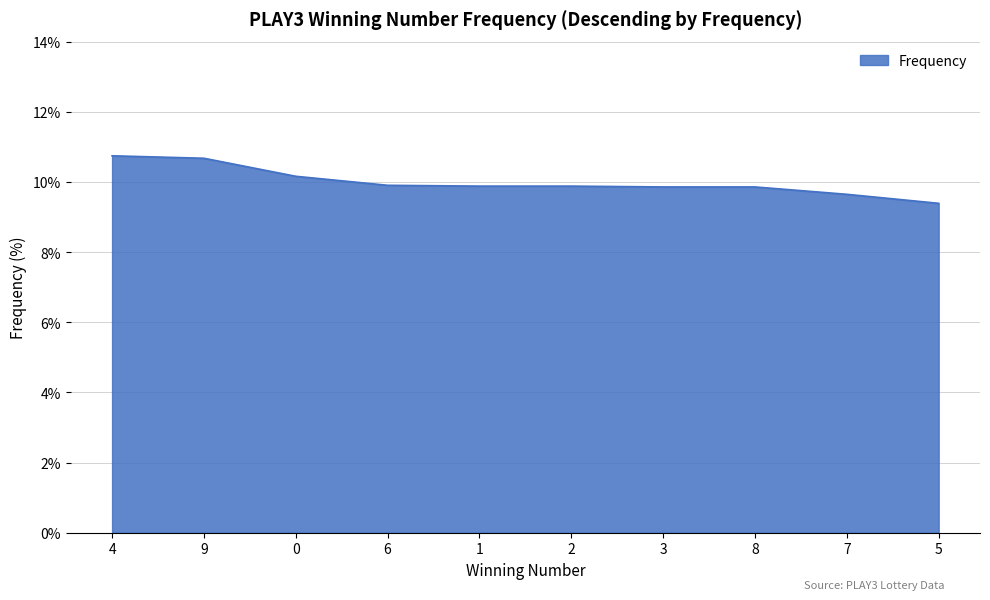

True or false: the data shows 2.1 at 7.

False